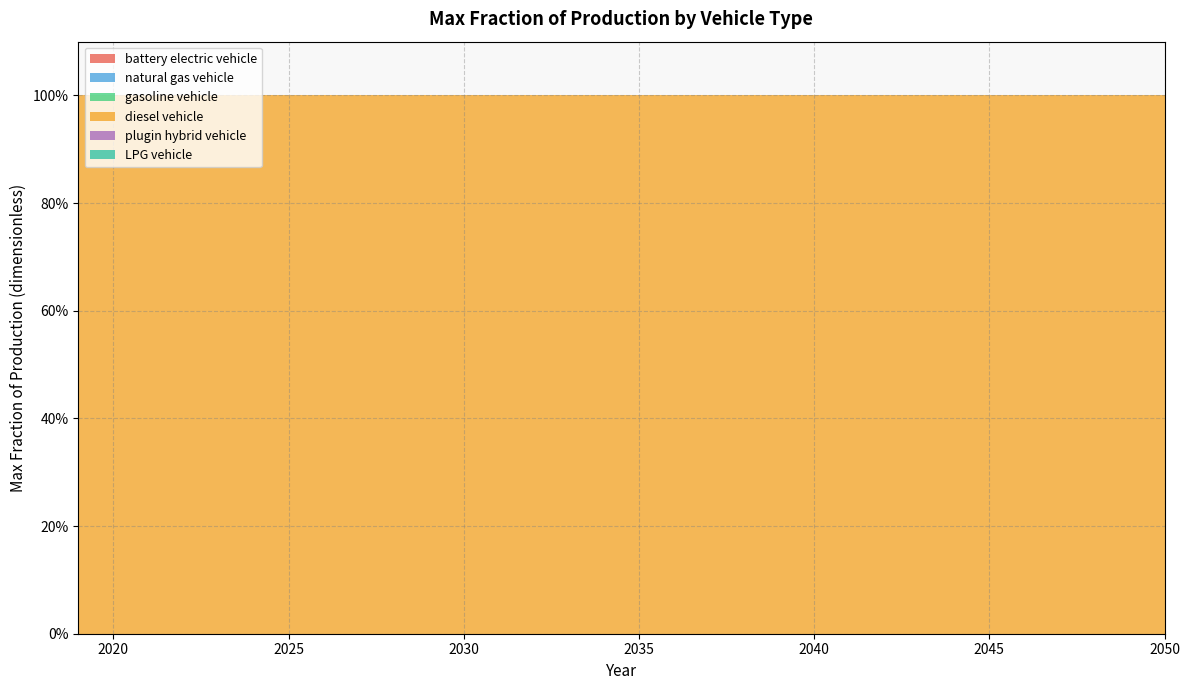

Reading left to right, list all the values displayed in this chart.

battery electric vehicle: 2019=0	2020=0	2021=0	2022=0	2023=0	2024=0	2025=0	2026=0	2027=0	2028=0	2029=0	2030=0	2031=0	2032=0	2033=0	2034=0	2035=0	2036=0	2037=0	2038=0	2039=0	2040=0	2041=0	2042=0	2043=0	2044=0	2045=0	2046=0	2047=0	2048=0	2049=0	2050=0
natural gas vehicle: 2019=0	2020=0	2021=0	2022=0	2023=0	2024=0	2025=0	2026=0	2027=0	2028=0	2029=0	2030=0	2031=0	2032=0	2033=0	2034=0	2035=0	2036=0	2037=0	2038=0	2039=0	2040=0	2041=0	2042=0	2043=0	2044=0	2045=0	2046=0	2047=0	2048=0	2049=0	2050=0
gasoline vehicle: 2019=0	2020=0	2021=0	2022=0	2023=0	2024=0	2025=0	2026=0	2027=0	2028=0	2029=0	2030=0	2031=0	2032=0	2033=0	2034=0	2035=0	2036=0	2037=0	2038=0	2039=0	2040=0	2041=0	2042=0	2043=0	2044=0	2045=0	2046=0	2047=0	2048=0	2049=0	2050=0
diesel vehicle: 2019=1	2020=1	2021=1	2022=1	2023=1	2024=1	2025=1	2026=1	2027=1	2028=1	2029=1	2030=1	2031=1	2032=1	2033=1	2034=1	2035=1	2036=1	2037=1	2038=1	2039=1	2040=1	2041=1	2042=1	2043=1	2044=1	2045=1	2046=1	2047=1	2048=1	2049=1	2050=1
plugin hybrid vehicle: 2019=0	2020=0	2021=0	2022=0	2023=0	2024=0	2025=0	2026=0	2027=0	2028=0	2029=0	2030=0	2031=0	2032=0	2033=0	2034=0	2035=0	2036=0	2037=0	2038=0	2039=0	2040=0	2041=0	2042=0	2043=0	2044=0	2045=0	2046=0	2047=0	2048=0	2049=0	2050=0
LPG vehicle: 2019=0	2020=0	2021=0	2022=0	2023=0	2024=0	2025=0	2026=0	2027=0	2028=0	2029=0	2030=0	2031=0	2032=0	2033=0	2034=0	2035=0	2036=0	2037=0	2038=0	2039=0	2040=0	2041=0	2042=0	2043=0	2044=0	2045=0	2046=0	2047=0	2048=0	2049=0	2050=0